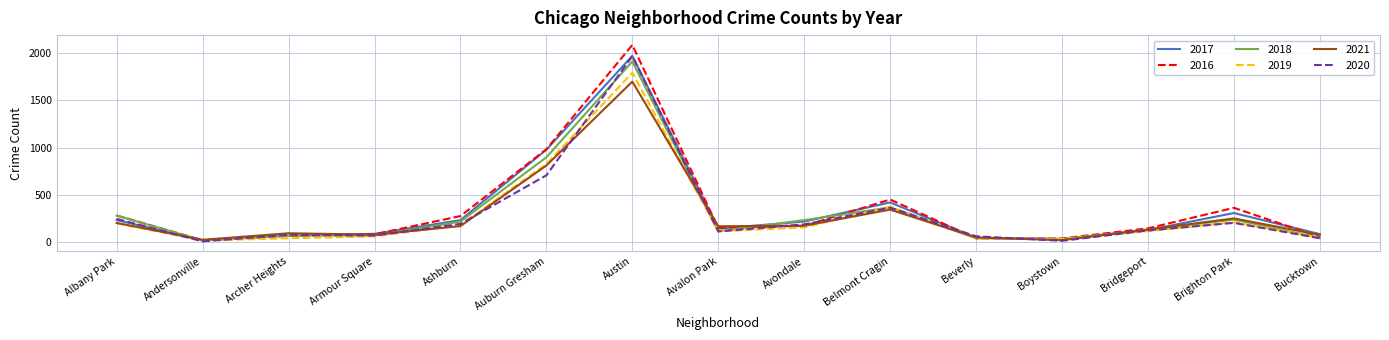

Is it true that 2019 equals 826 at Auburn Gresham?

True